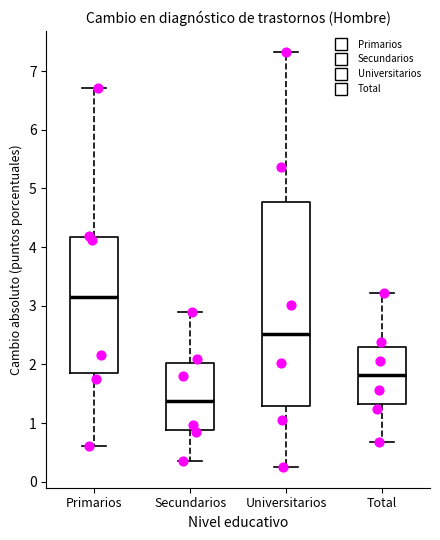

Reading left to right, transcribe this box plot: for each box, give where its median line is, the range the box spans, and where its two whiskers end, as read against the y-axis. The values are not printed on the chart, so give them approximately, as read against the axis.

Primarios: median 3.1, box 1.9 to 4.2, whiskers 0.6 to 6.7
Secundarios: median 1.4, box 0.9 to 2.0, whiskers 0.4 to 2.9
Universitarios: median 2.5, box 1.3 to 4.8, whiskers 0.3 to 7.3
Total: median 1.8, box 1.3 to 2.3, whiskers 0.7 to 3.2